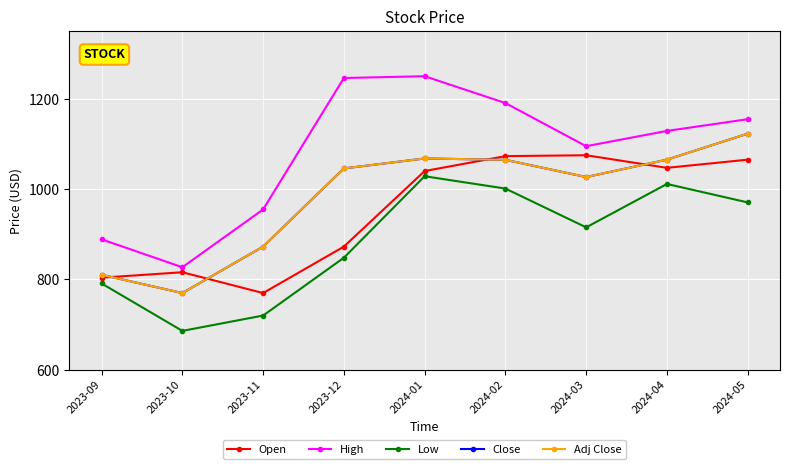

Does the chart display data point markers on the line(s)?

Yes